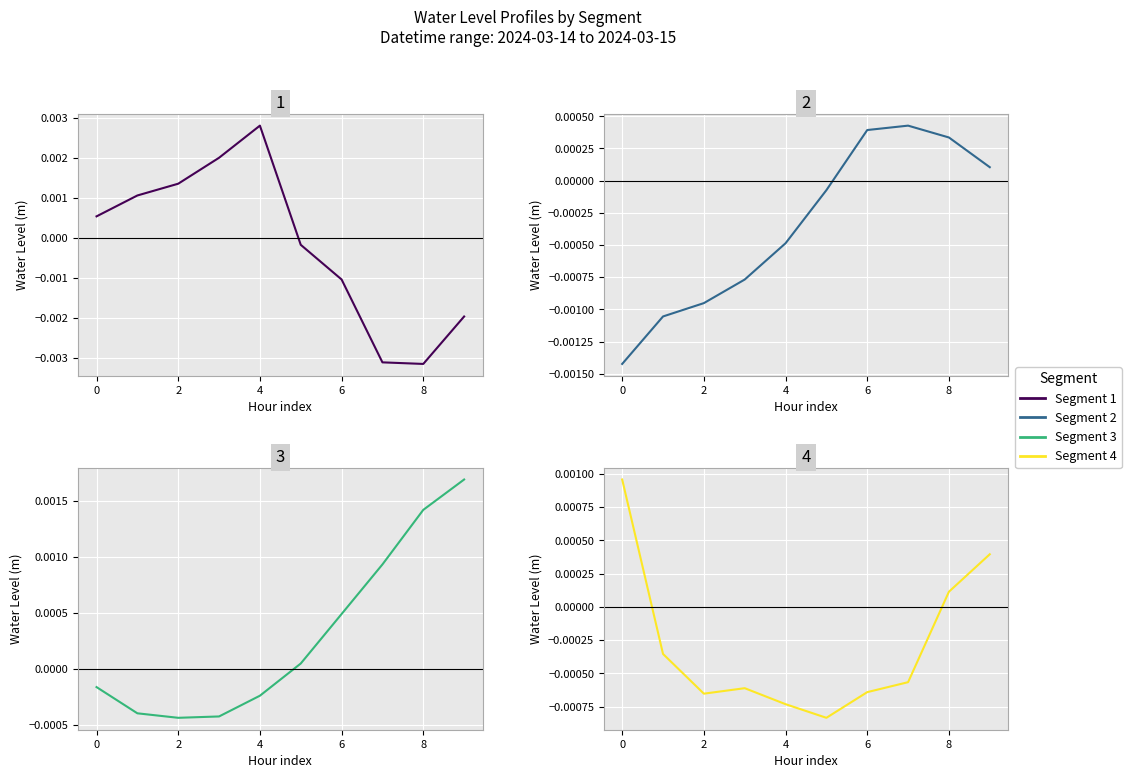

Rank the series by their maximum value, from highest to lowest.

Segment 1, Segment 3, Segment 4, Segment 2